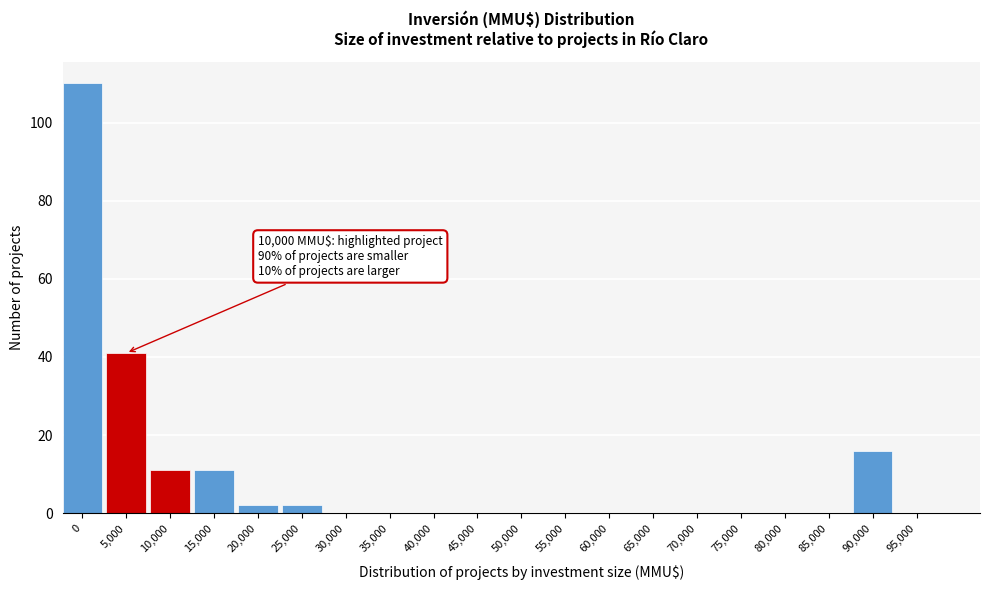

Reading left to right, list all the values displayed in this chart.

0=110	5,000=41	10,000=11	15,000=11	20,000=2	25,000=2	30,000=0	35,000=0	40,000=0	45,000=0	50,000=0	55,000=0	60,000=0	65,000=0	70,000=0	75,000=0	80,000=0	85,000=0	90,000=16	95,000=0